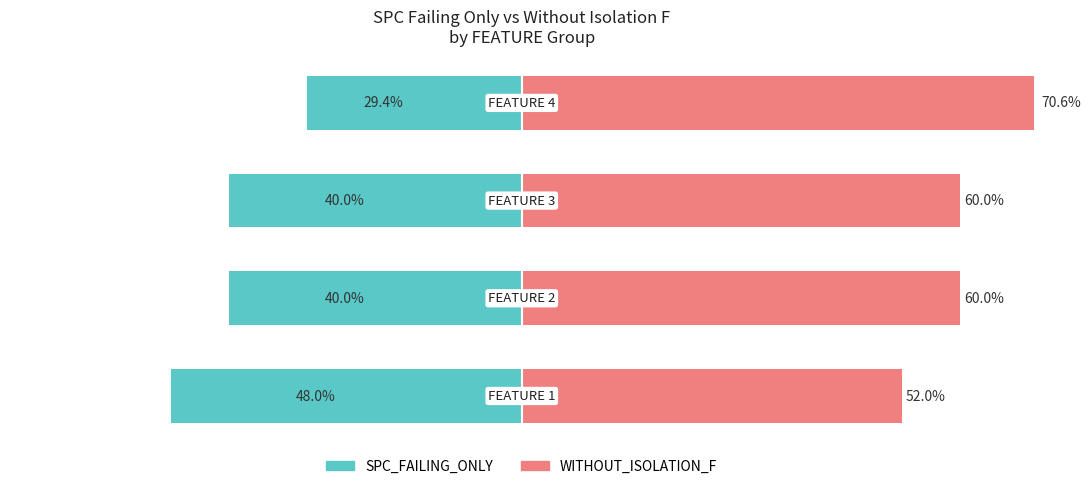

Reading left to right, extract all data points from this chart.

SPC_FAILING_ONLY: -48.0	-40.0	-40.0	-29.4
WITHOUT_ISOLATION_F: 52.0	60.0	60.0	70.6